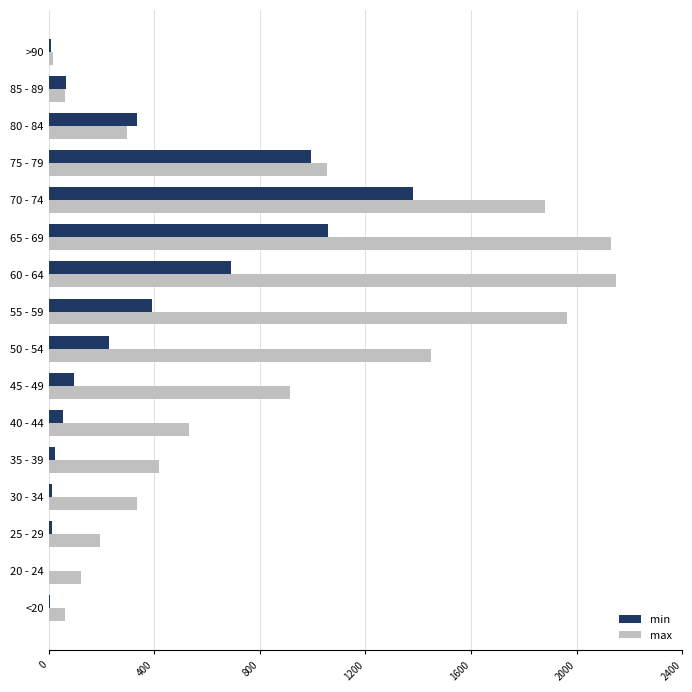

What are all the series names shown in the legend?

min, max